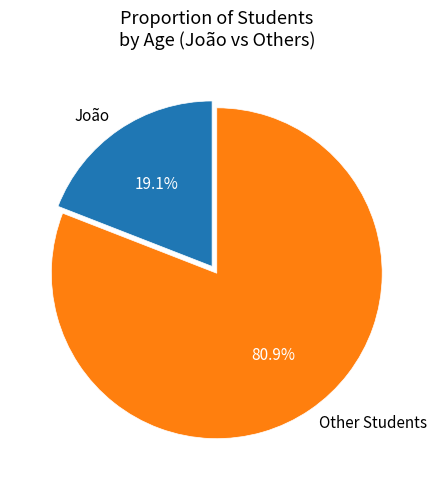

Rank the categories by value from highest to lowest.

Other Students, João